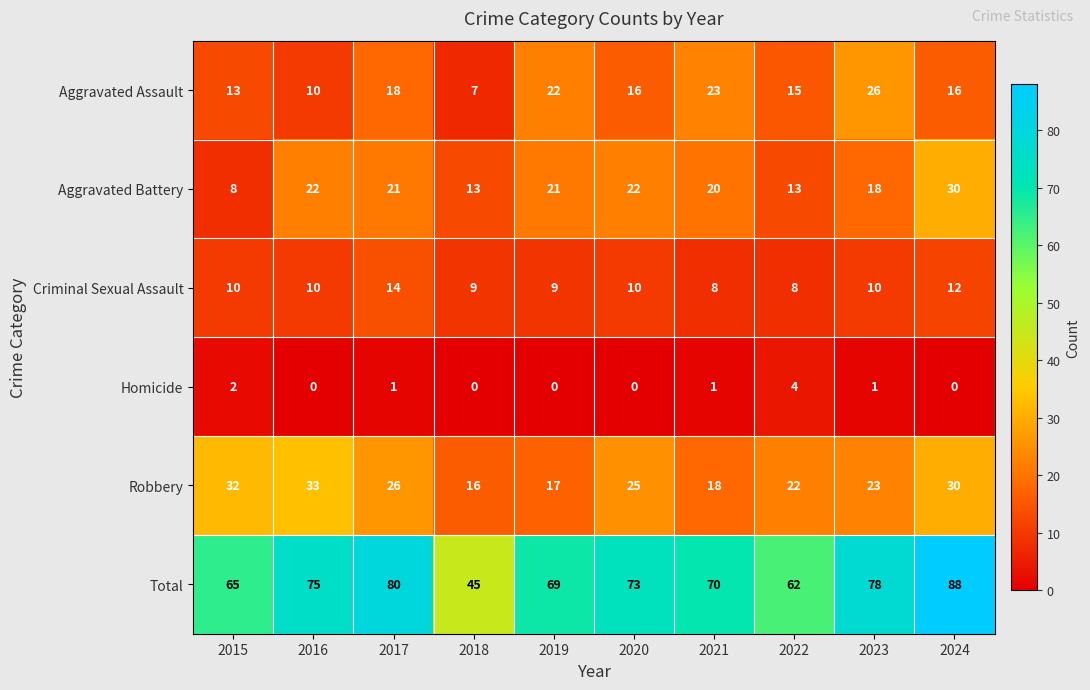

The value of Homicide at 2023 is 2. True or false?

False